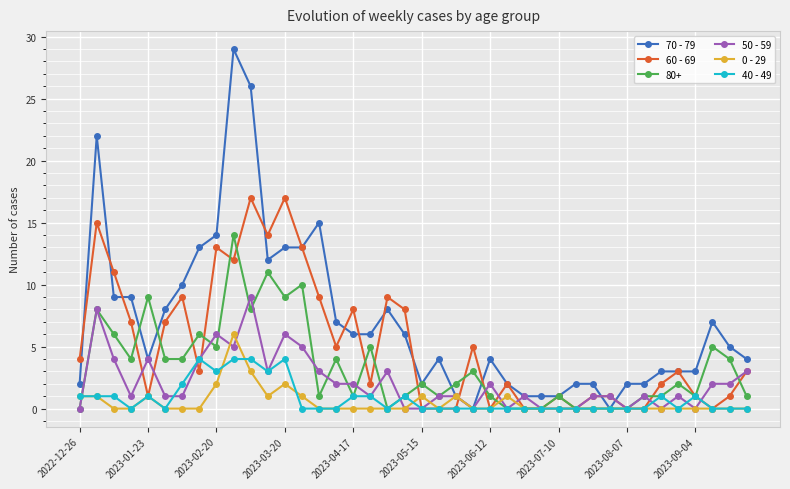

After their last crossing, which series has the higher values: 0 - 29 or 60 - 69?

60 - 69